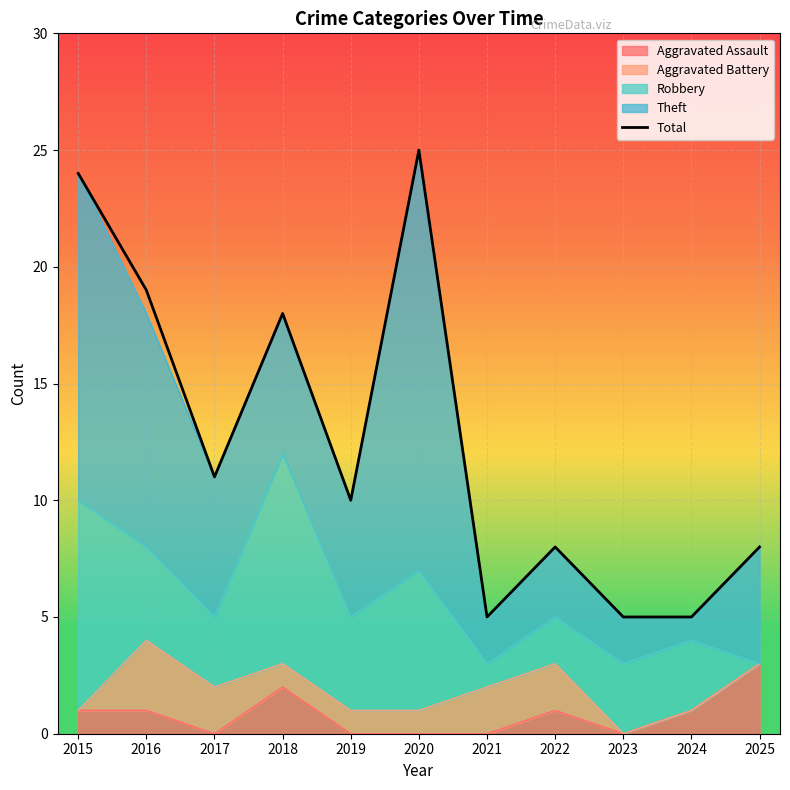

Rank the categories by value from lowest to highest.

2021, 2023, 2024, 2022, 2025, 2019, 2017, 2018, 2016, 2015, 2020